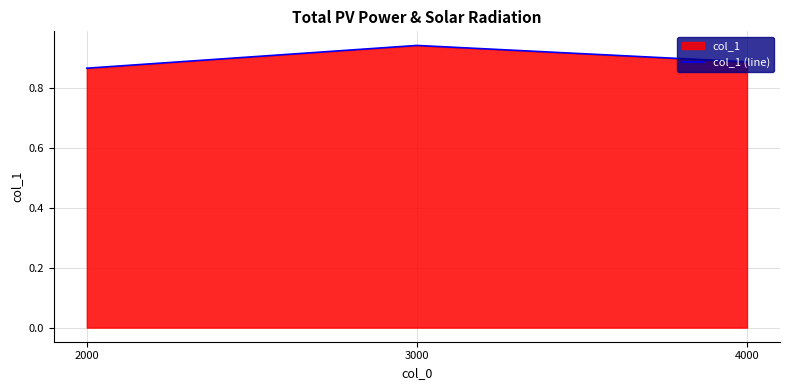

Between 4000 and 2000, which is larger?

4000